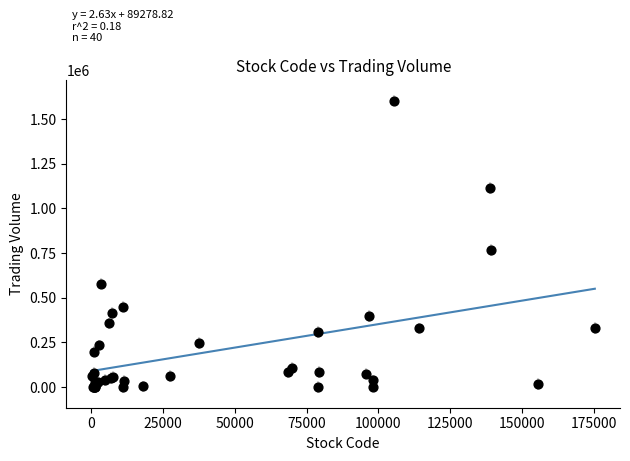

What Y value in the scatter plot is closest to 801790?

767489